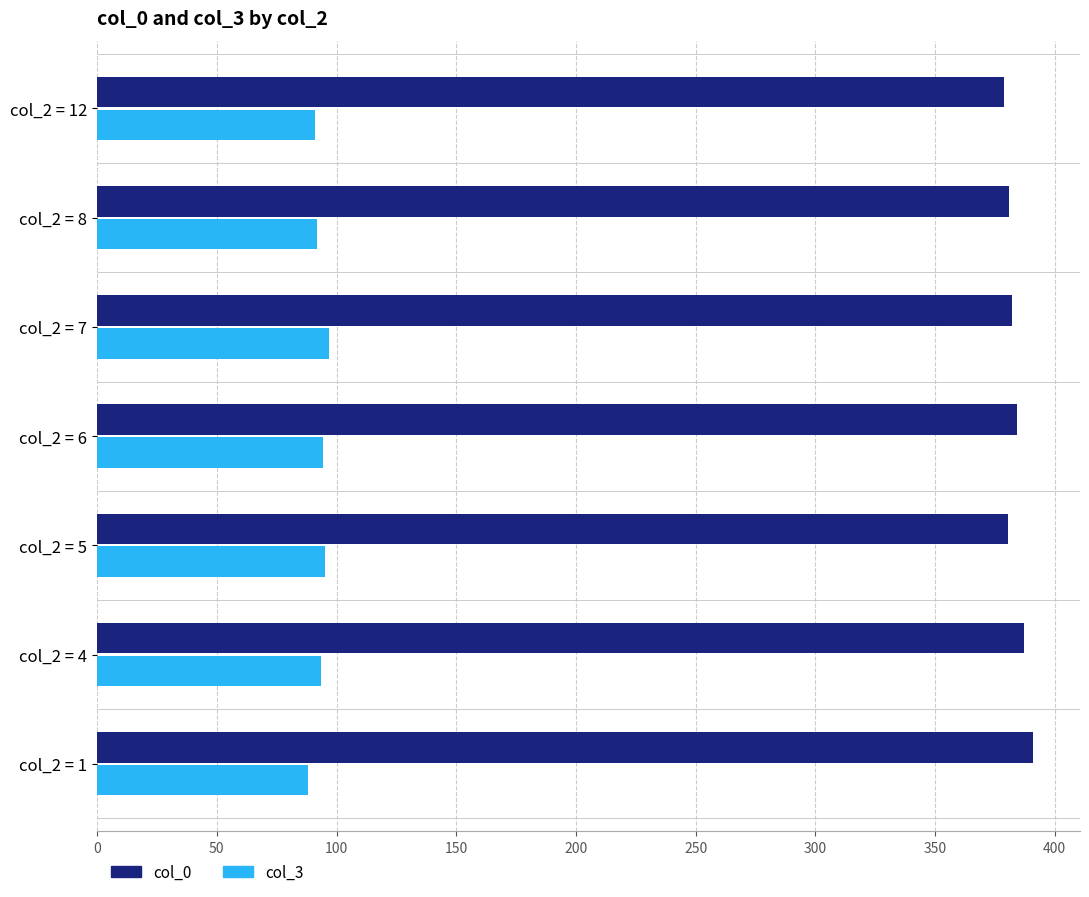

The value of col_3 at col_2 = 7 is 55.0. True or false?

False